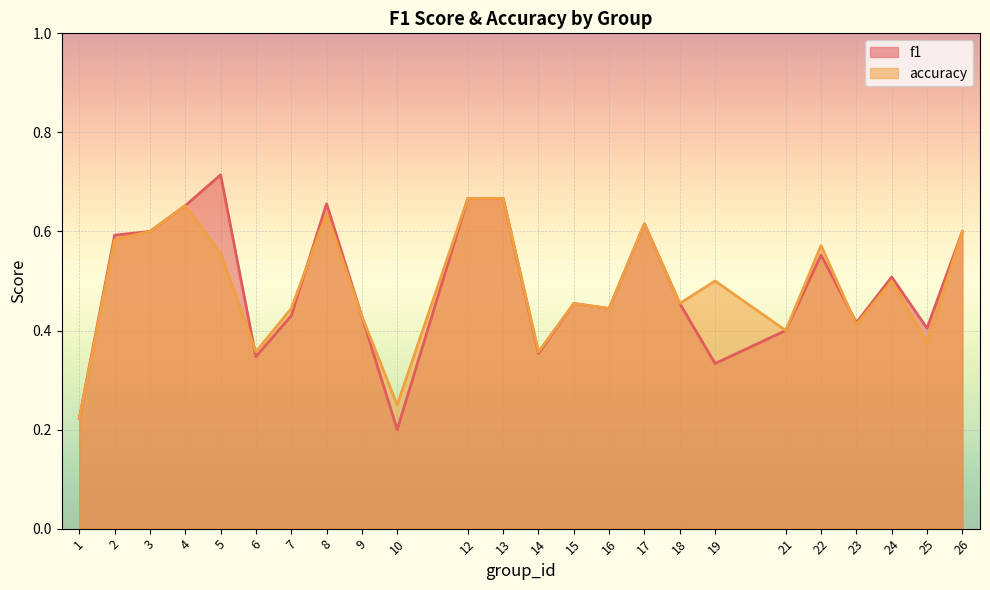

Where do accuracy and f1 first cross each other?

5 and 6